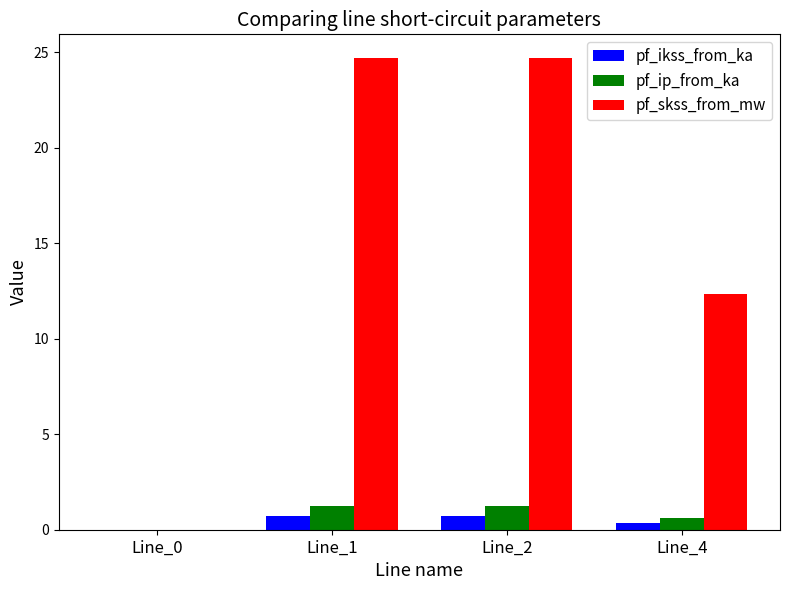

Count the pf_ip_from_ka values in the range 0 to 1.

2